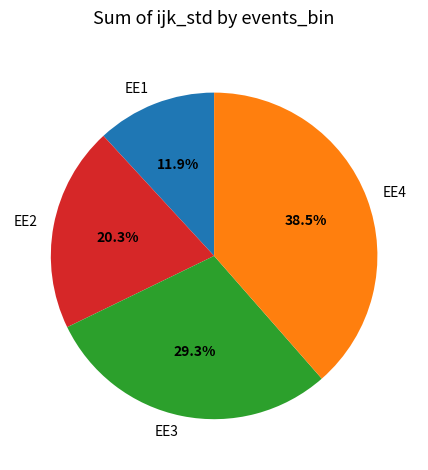

Rank the categories by value from lowest to highest.

EE1, EE2, EE3, EE4